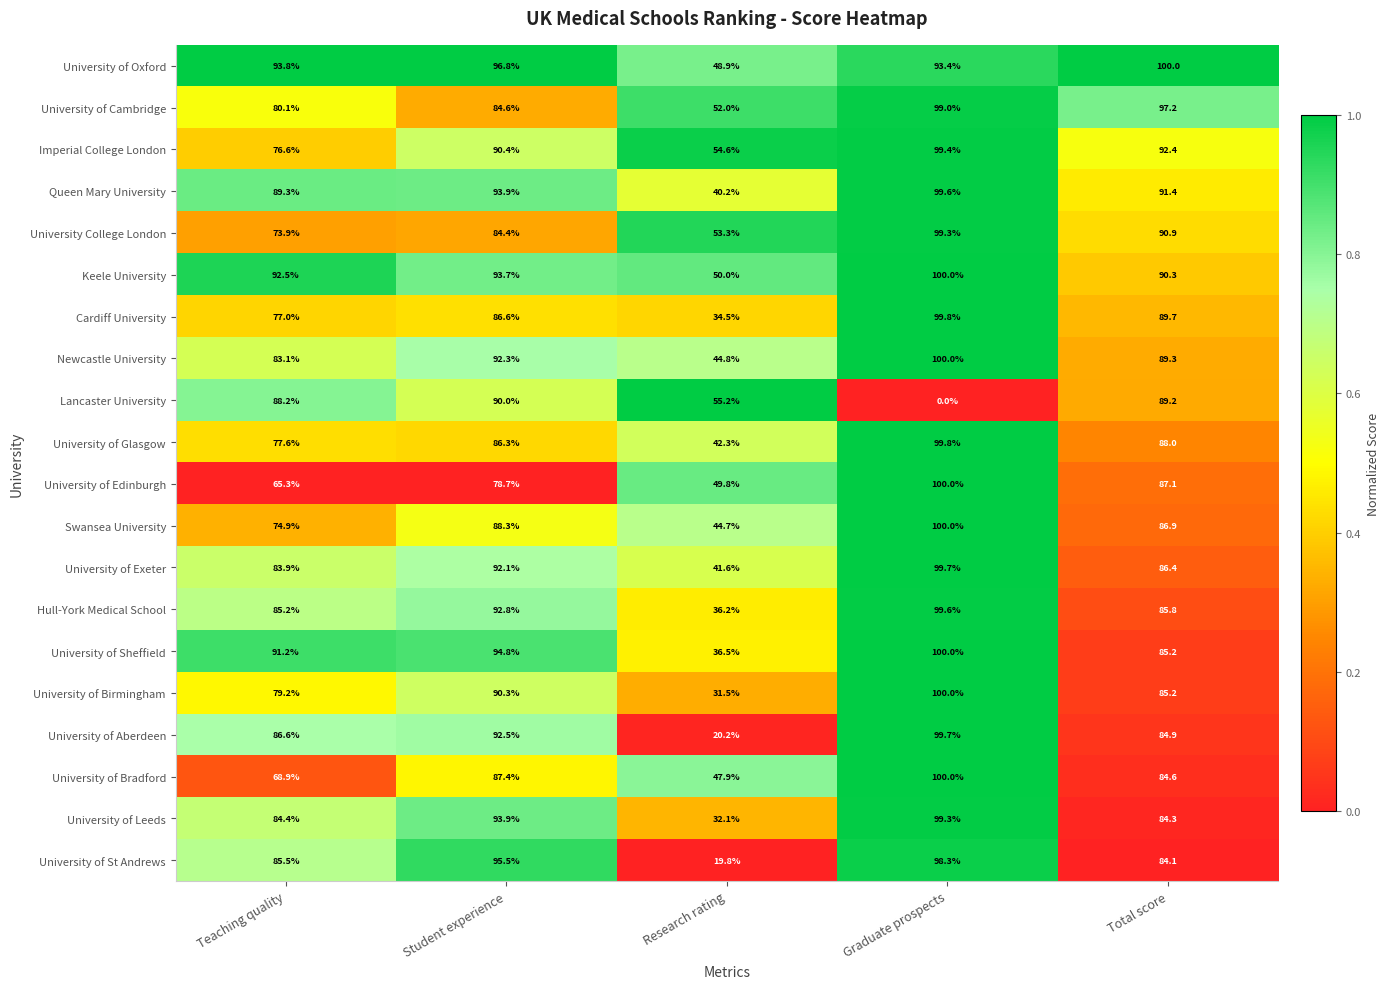

The Cardiff University series shows 16.5 at Research rating. True or false?

False